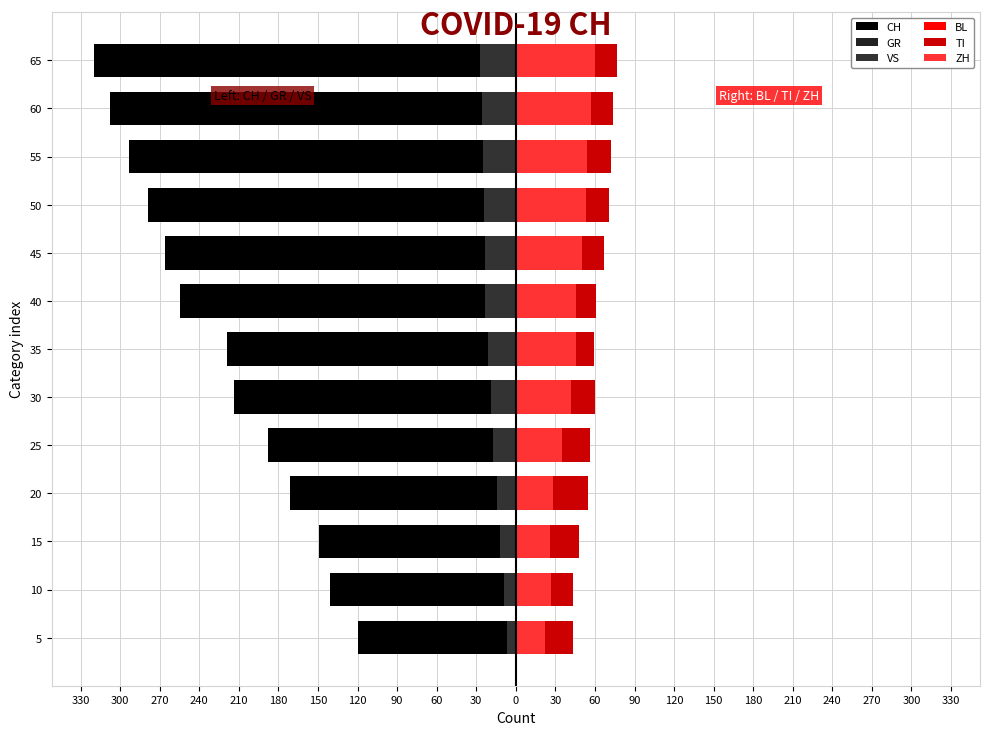

What is the value of the GR bar at the 3rd from the left?

-3